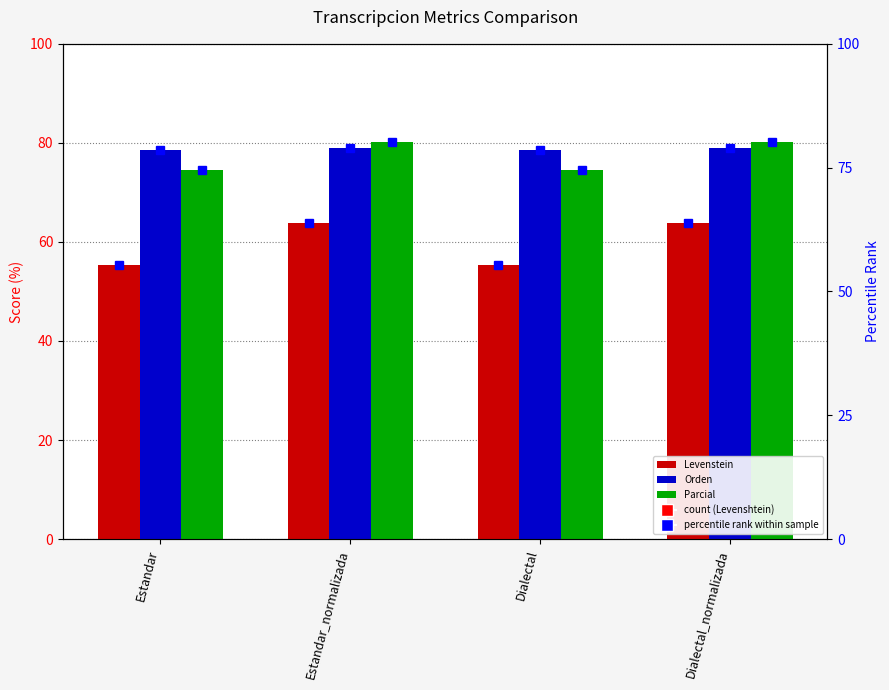

How many groups of bars are there?

4